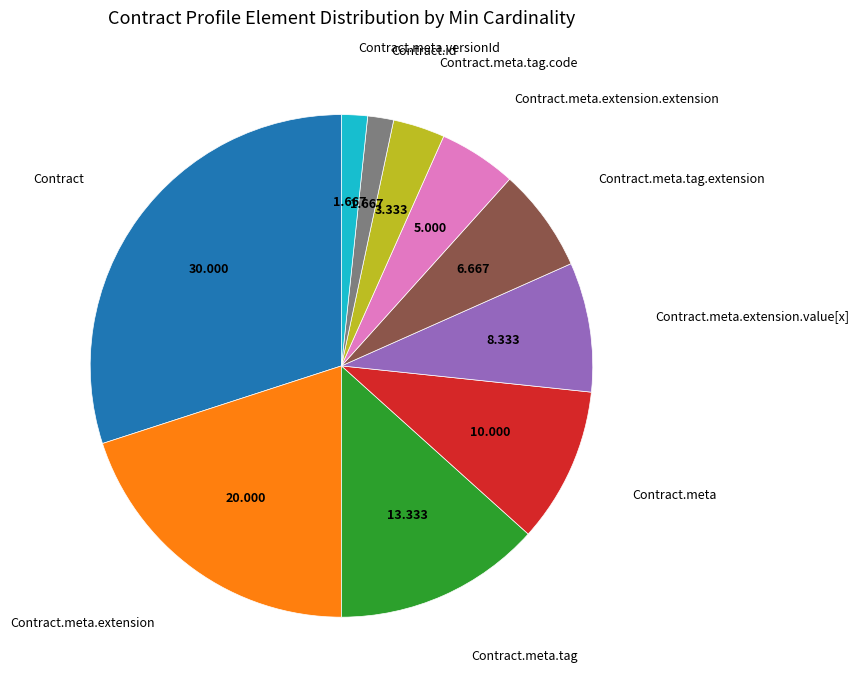

Is there a majority slice in this chart?

No